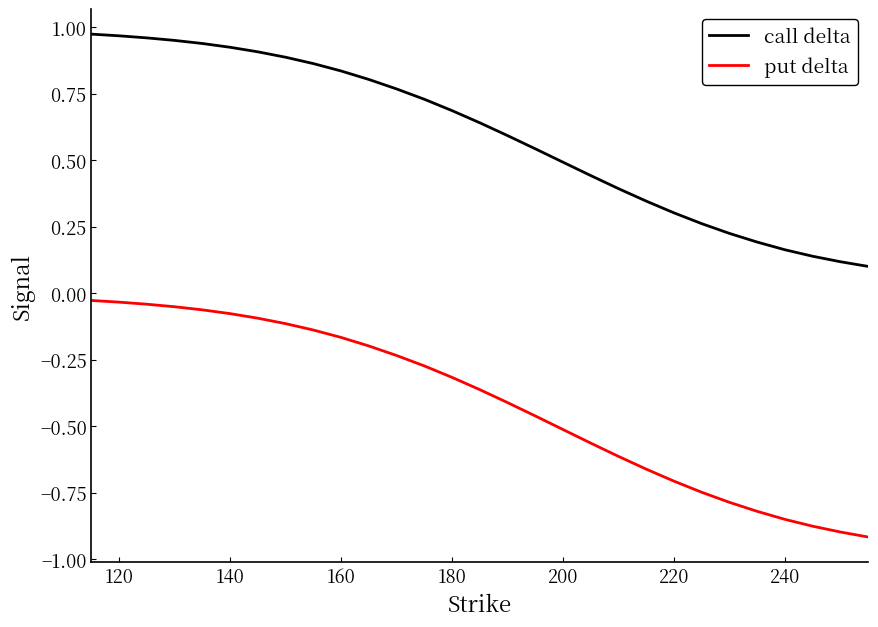

Which series has the largest total across all categories?

call delta